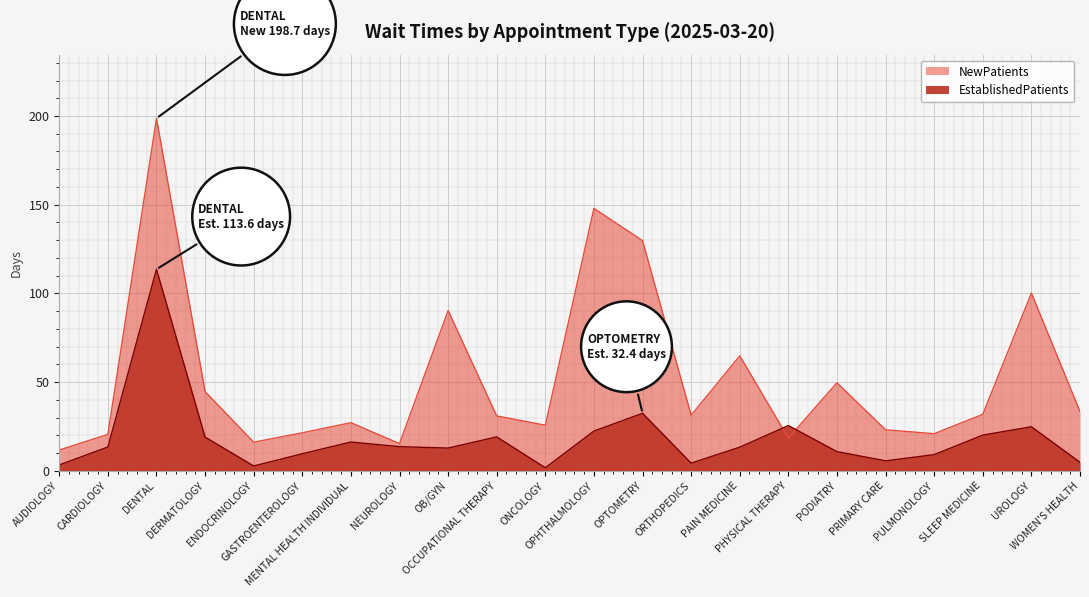

Is it true that NewPatients equals 64.8 at PAIN MEDICINE?

True